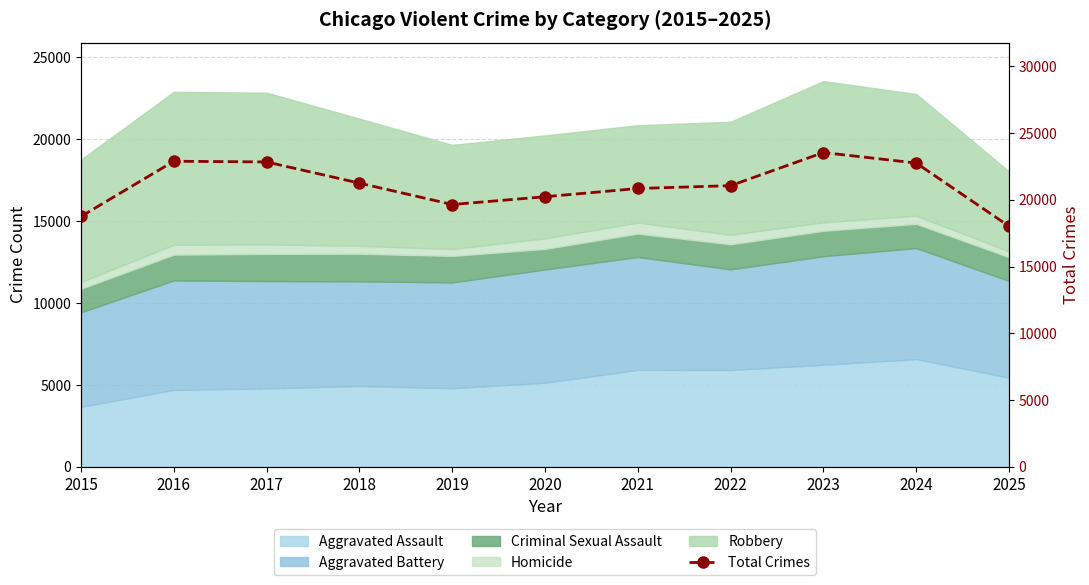

What is the difference between the values at 2017 and 2015?

4081